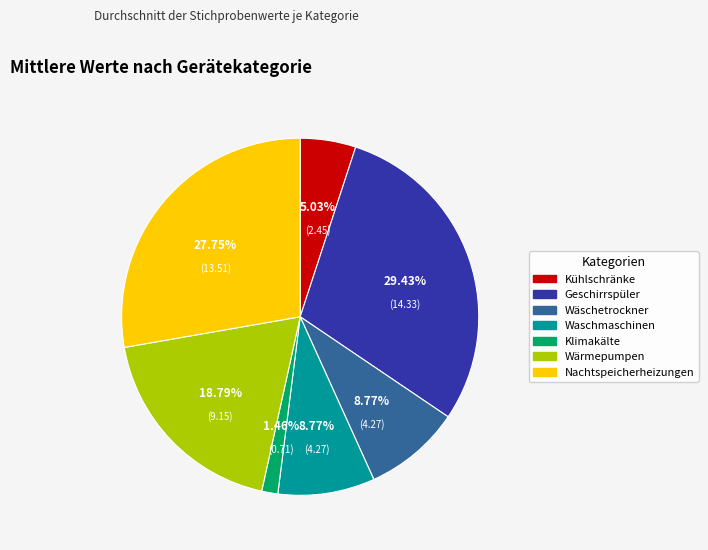

Does any single category account for the majority?

No